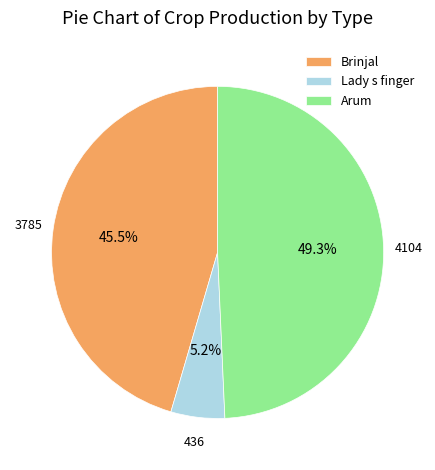

What portion of the pie excludes Brinjal?

54.5%